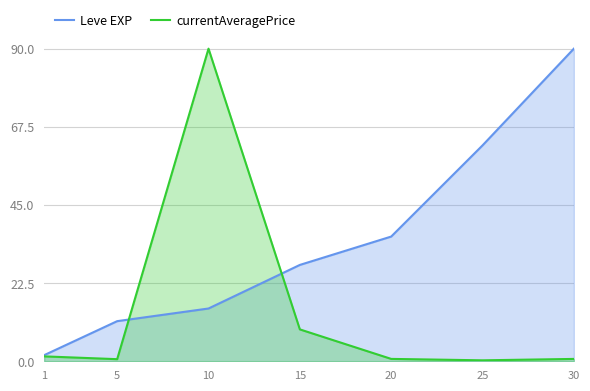

How many values in the Leve EXP series exceed 27?

4